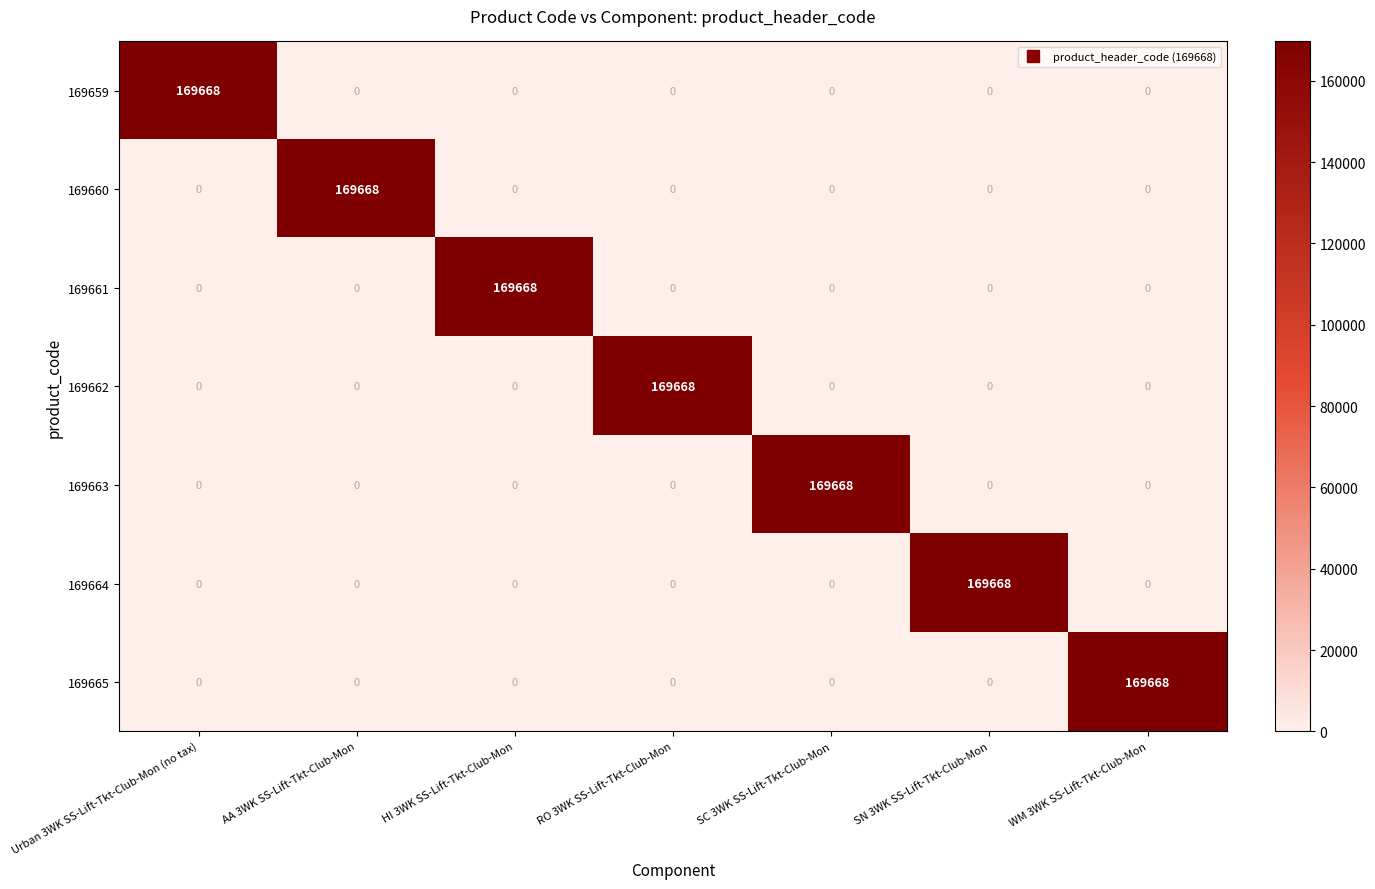

What is the total value across all series at AA 3WK SS-Lift-Tkt-Club-Mon?

169668